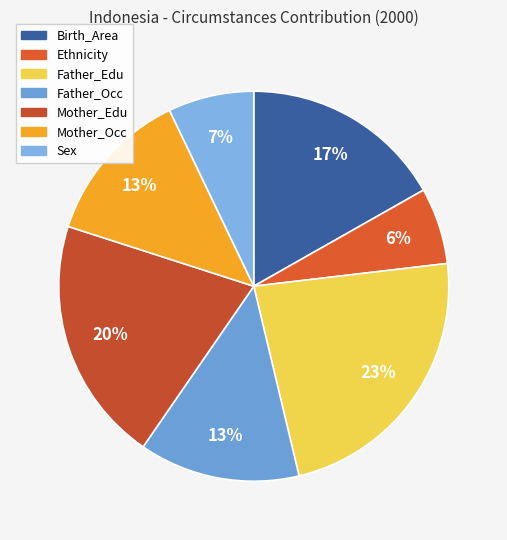

Is there any slice that represents more than half of the pie?

No